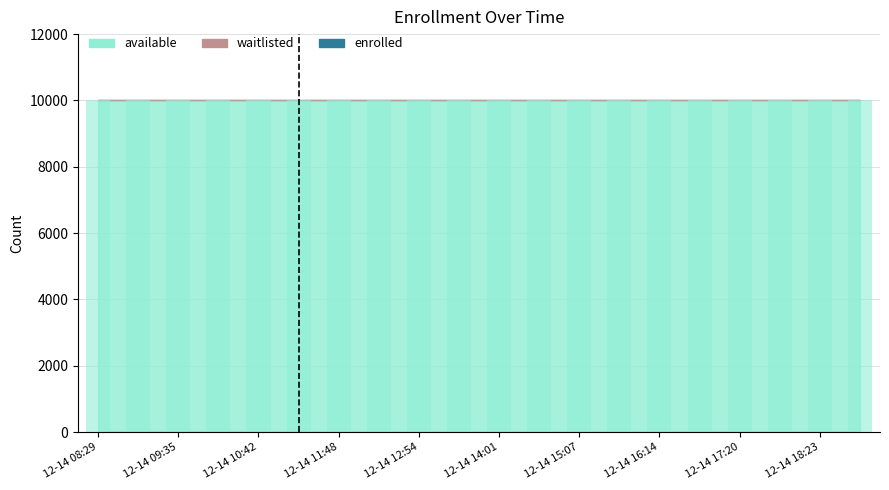

Does the chart contain stacked bars?

No